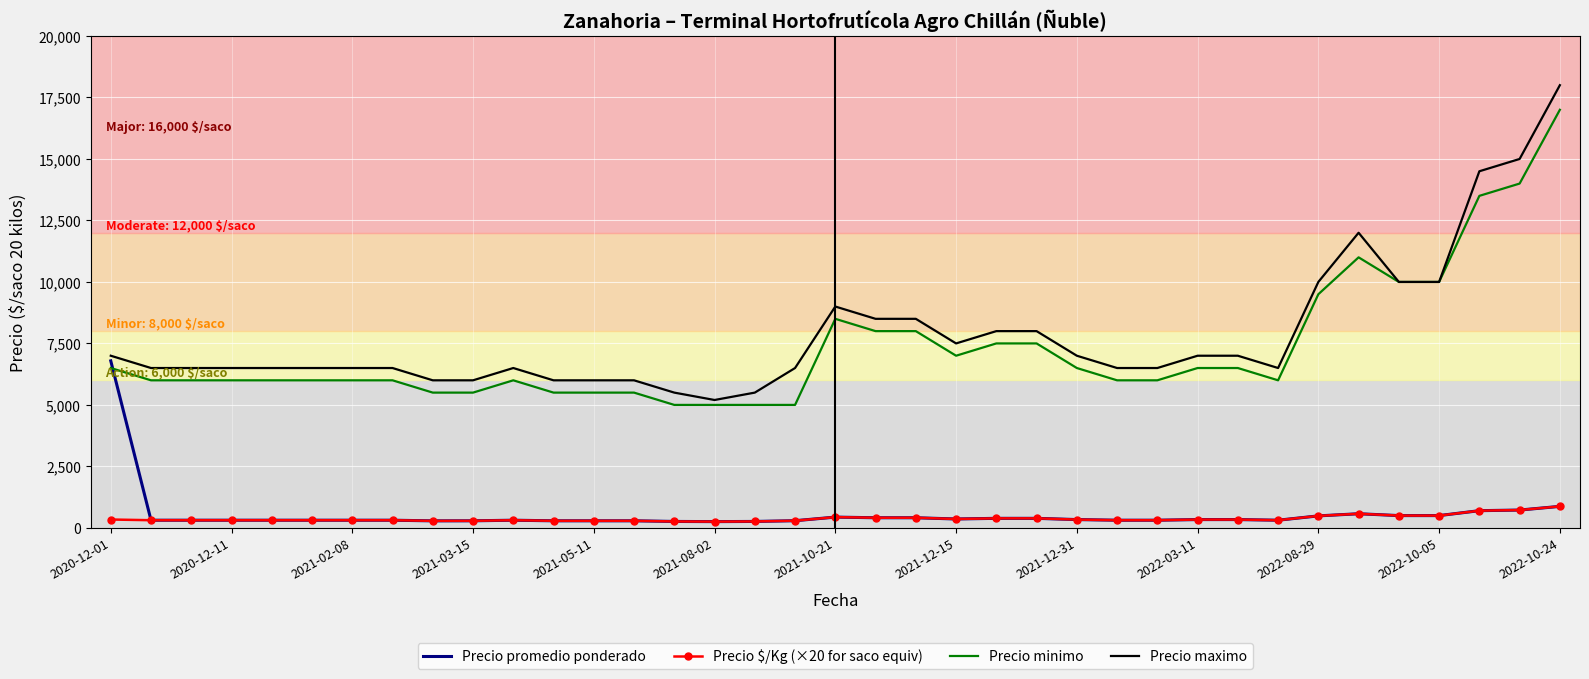

Which series has the widest spread of values?

Precio maximo